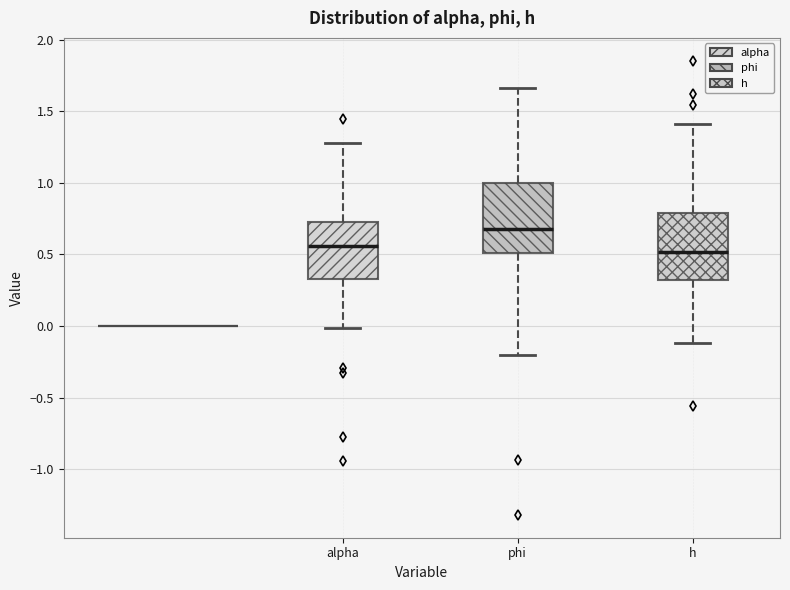

Reading left to right, read every box against the y-axis: the position of its median line, the range the box covers, and the ends of its whiskers. The values are not printed on the chart, so give them approximately, as read against the axis.

alpha: median 0.55, box 0.35 to 0.75, whiskers 0.00 to 1.30
phi: median 0.70, box 0.50 to 1.00, whiskers -0.20 to 1.65
h: median 0.50, box 0.30 to 0.80, whiskers -0.10 to 1.40